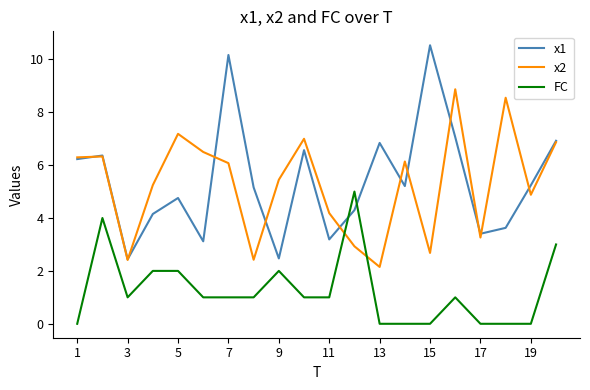

Which series ends up on top after the final intersection of x1 and FC?

x1